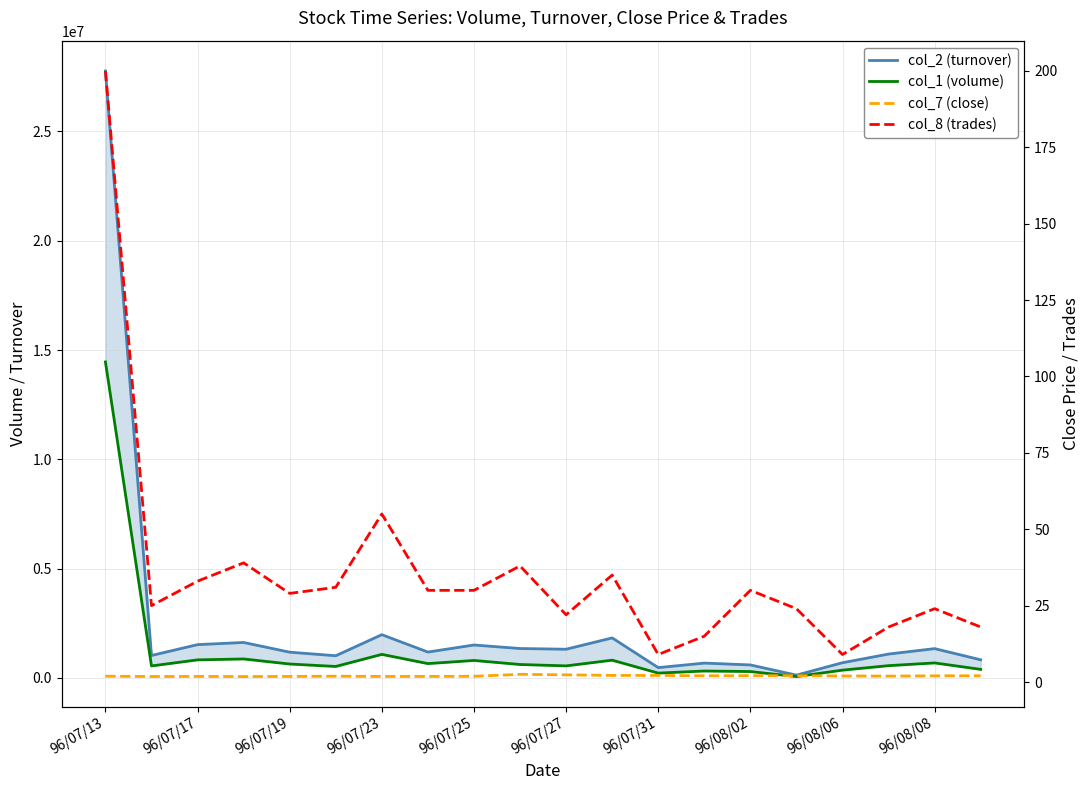

What is the difference between the maximum and minimum values in the col_7 (close) series?

0.7